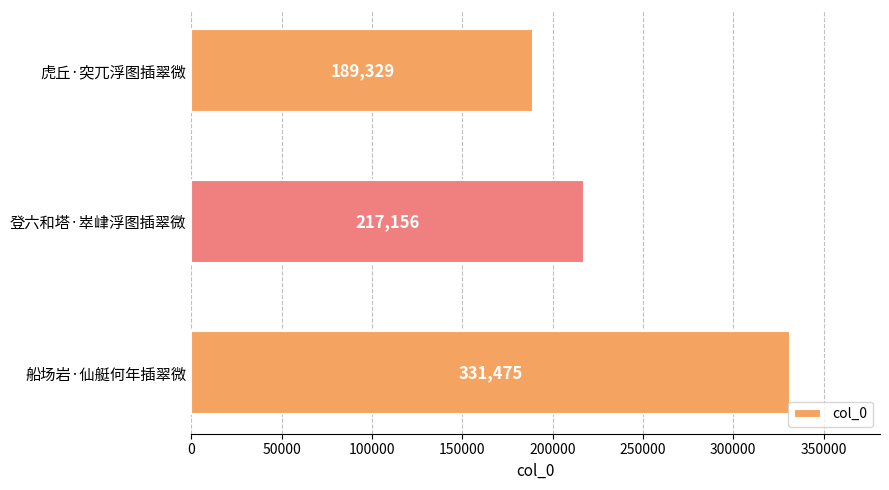

Reading top to bottom, extract all data points from this chart.

189329	217156	331475